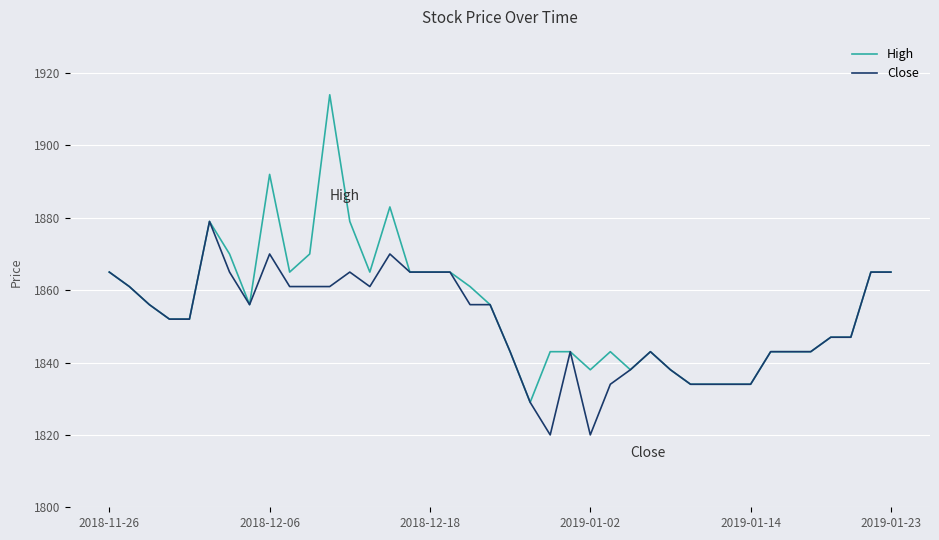

Does the chart display data point markers on the line(s)?

No